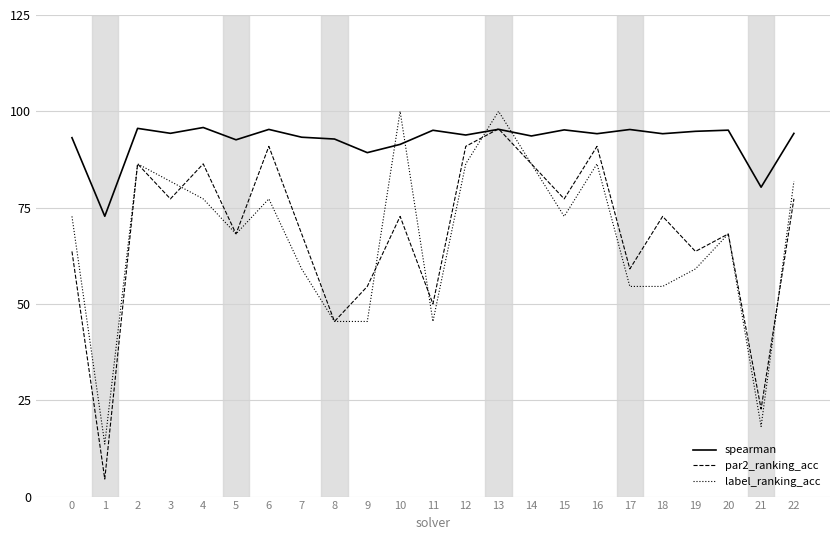

Is it true that spearman equals 93.3 at 7?

True